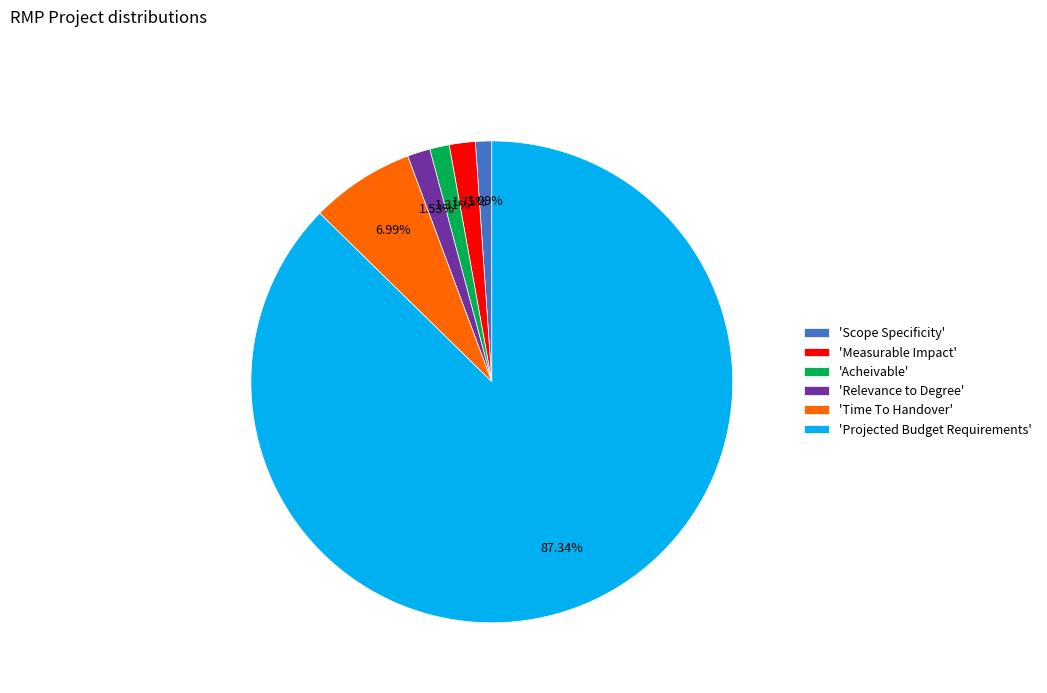

Which slice is the largest?

'Projected Budget Requirements'